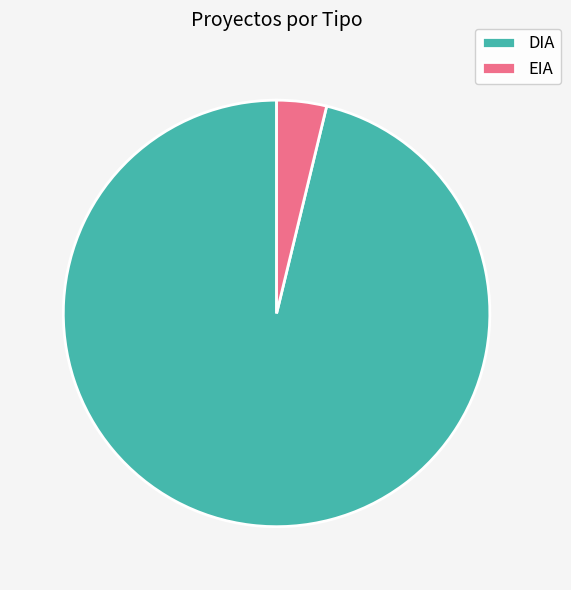

Rank the categories by value from highest to lowest.

DIA, EIA